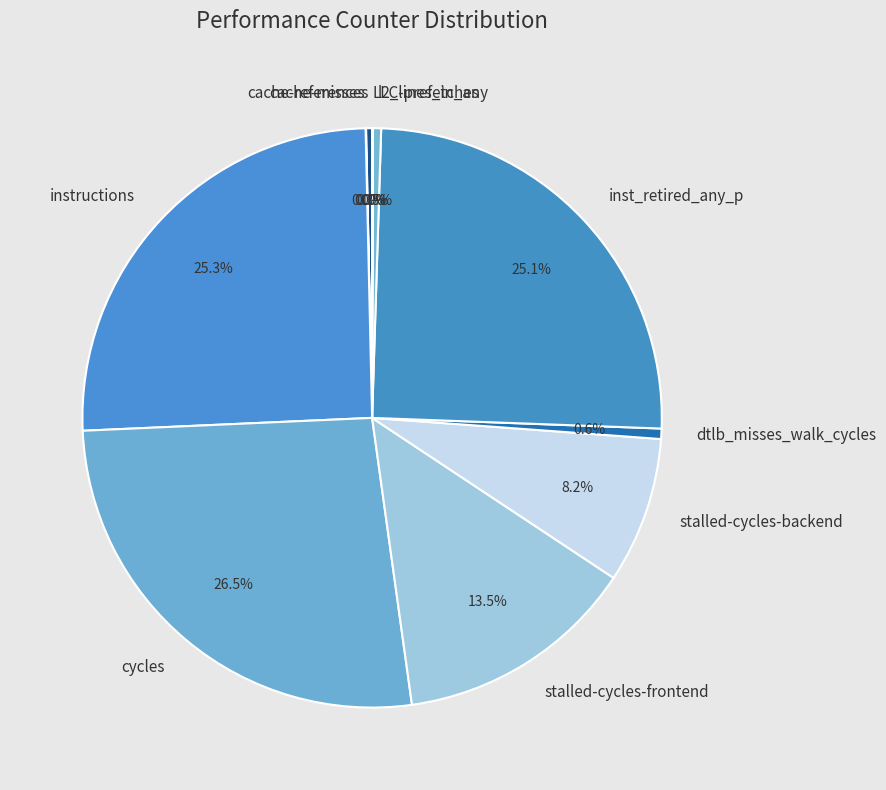

Do stalled-cycles-frontend and cycles together represent more than half of the pie?

No